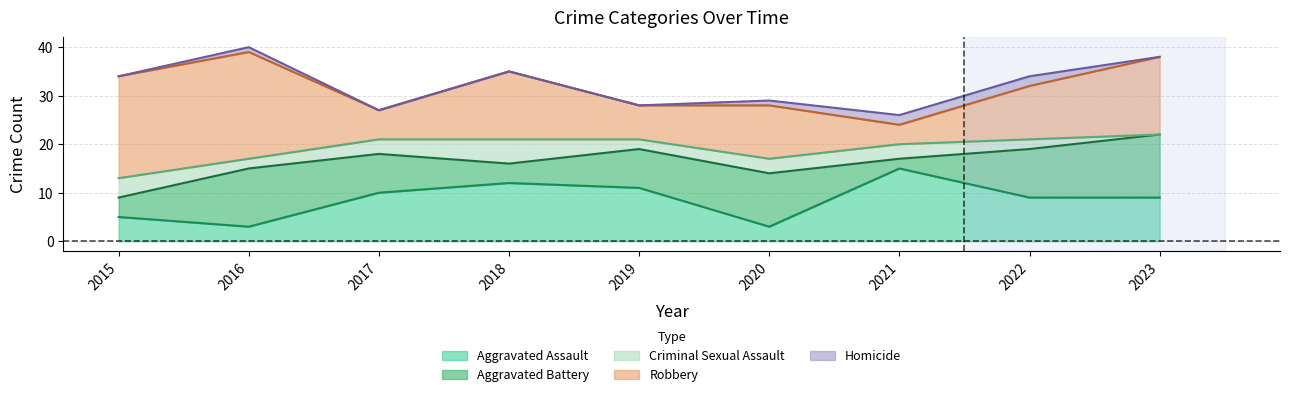

What is the average value of the Aggravated Assault series?

9